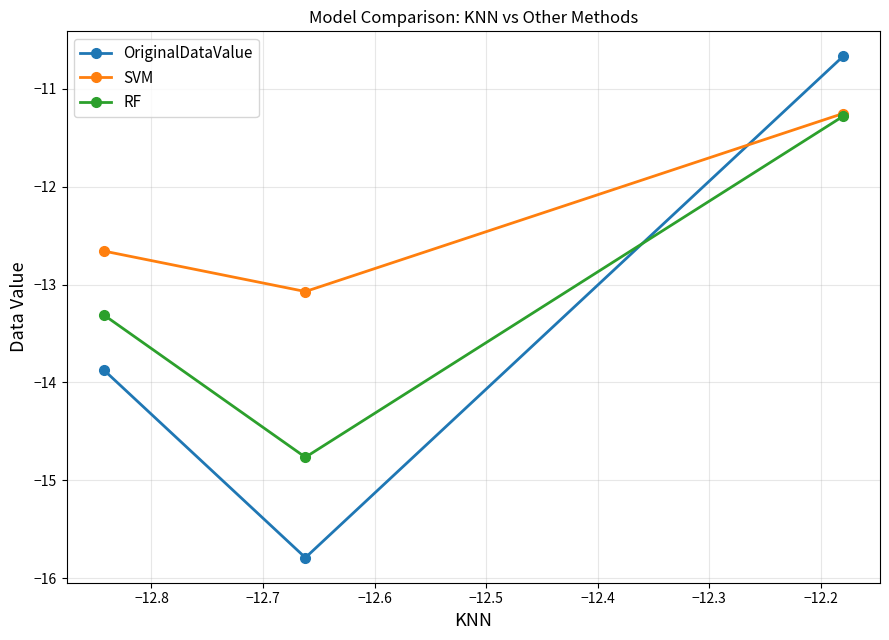

What is the maximum value shown in the chart?

-10.7